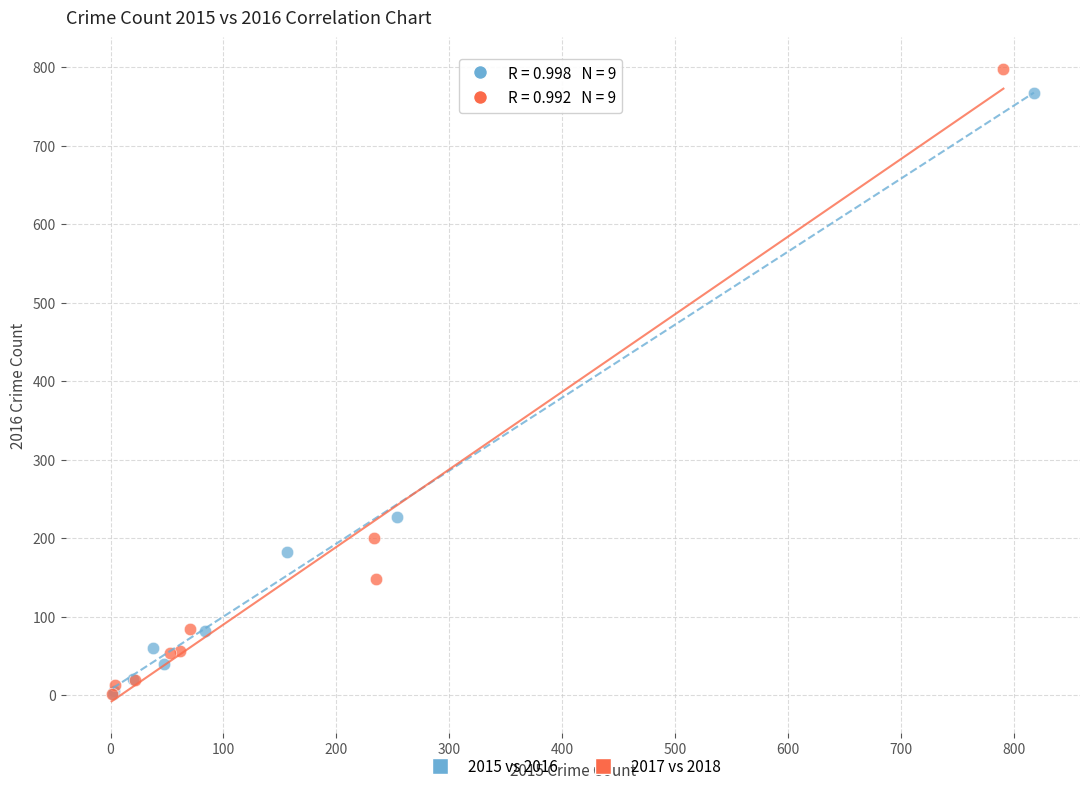

Which series has the widest spread of Y values?

2017 vs 2018